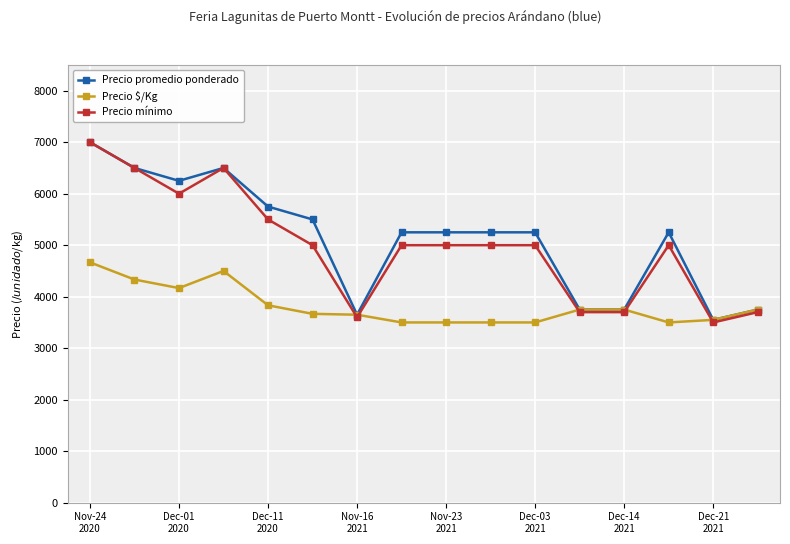

Which series has the largest total across all categories?

Precio promedio ponderado